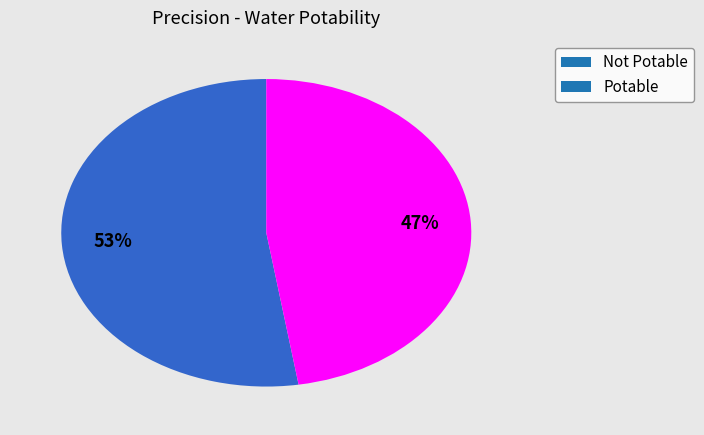

What is the smallest slice in the pie chart?

Potable